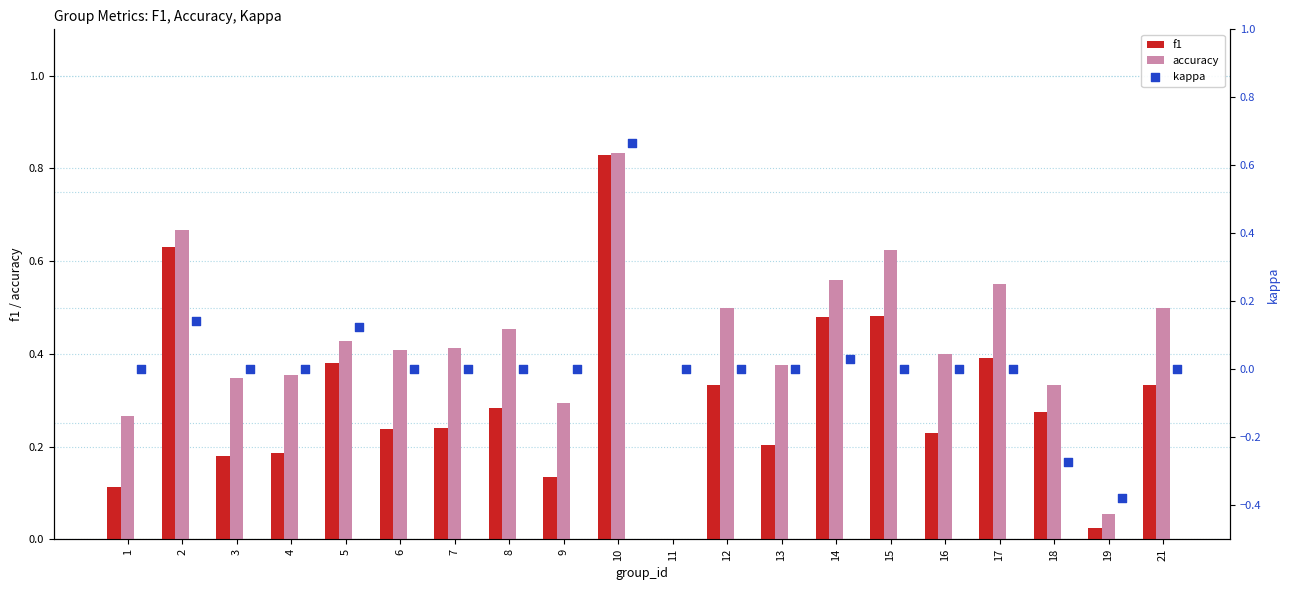

Which series reaches the maximum Y coordinate?

accuracy